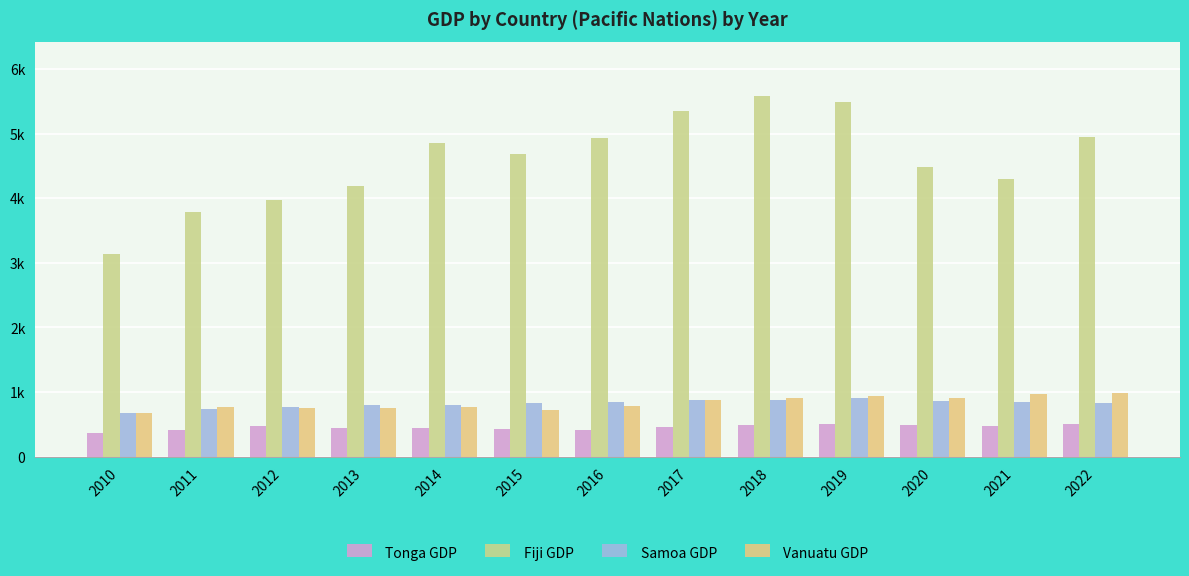

What is the value of the Vanuatu GDP bar at the 7th from the left?

780.9